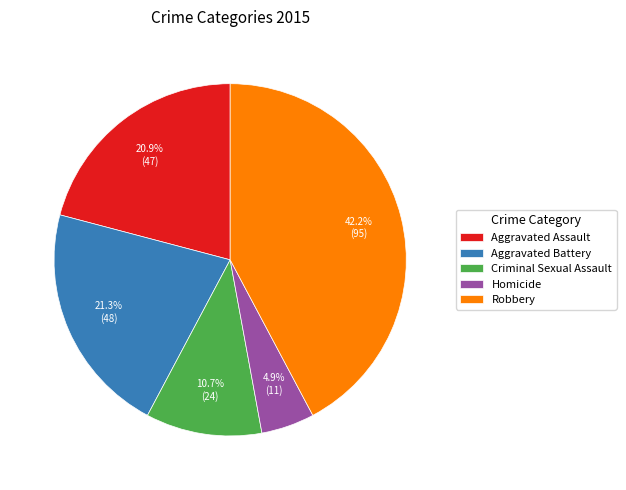

How much of the chart is everything except Criminal Sexual Assault?

89.3%